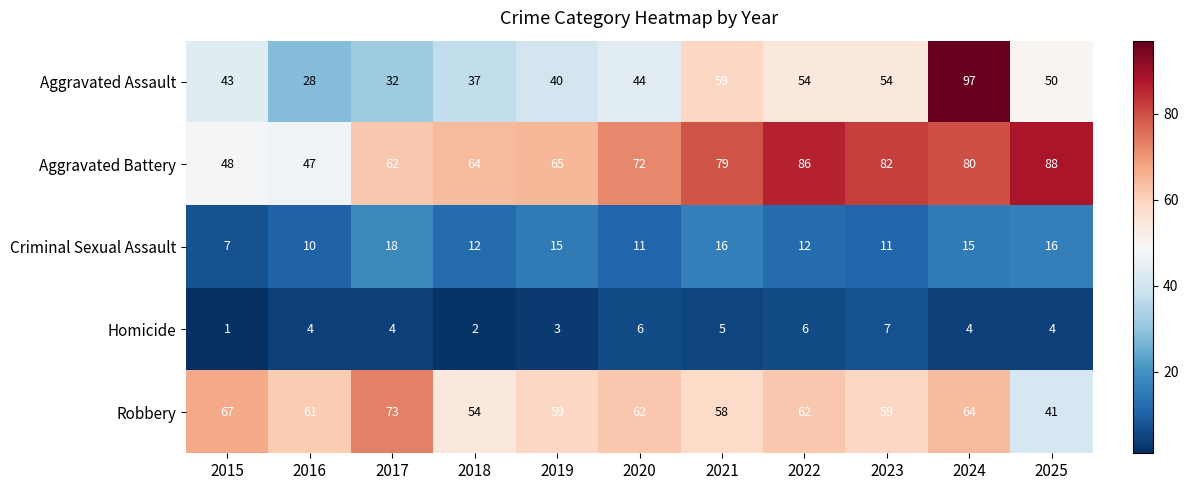

Rank the series by their maximum value, from highest to lowest.

Aggravated Assault, Aggravated Battery, Robbery, Criminal Sexual Assault, Homicide